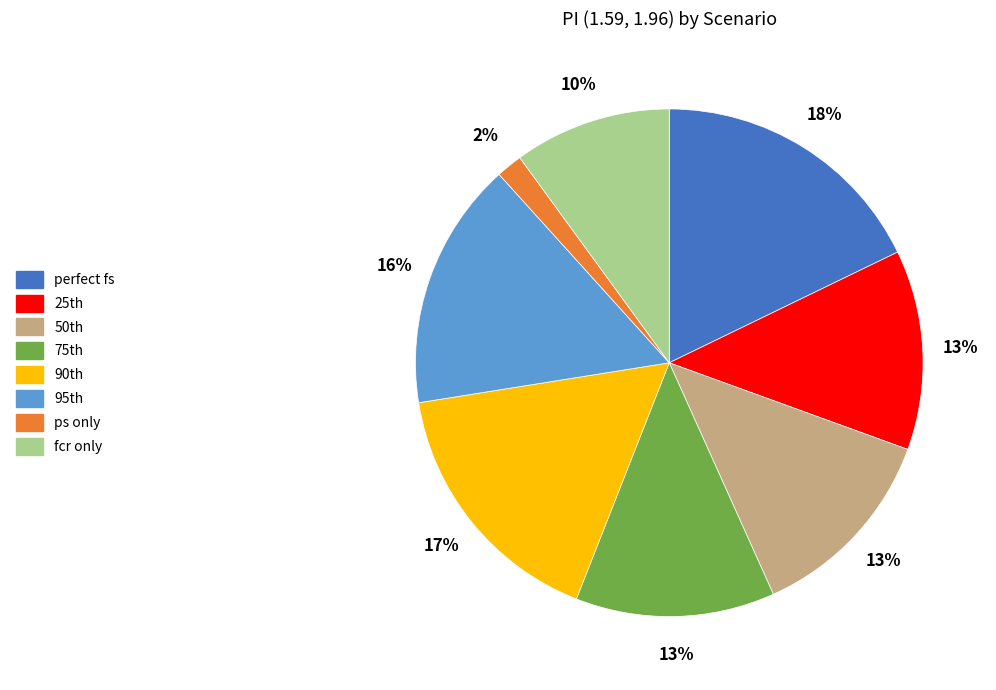

True or false: perfect fs accounts for 9% of the total.

False